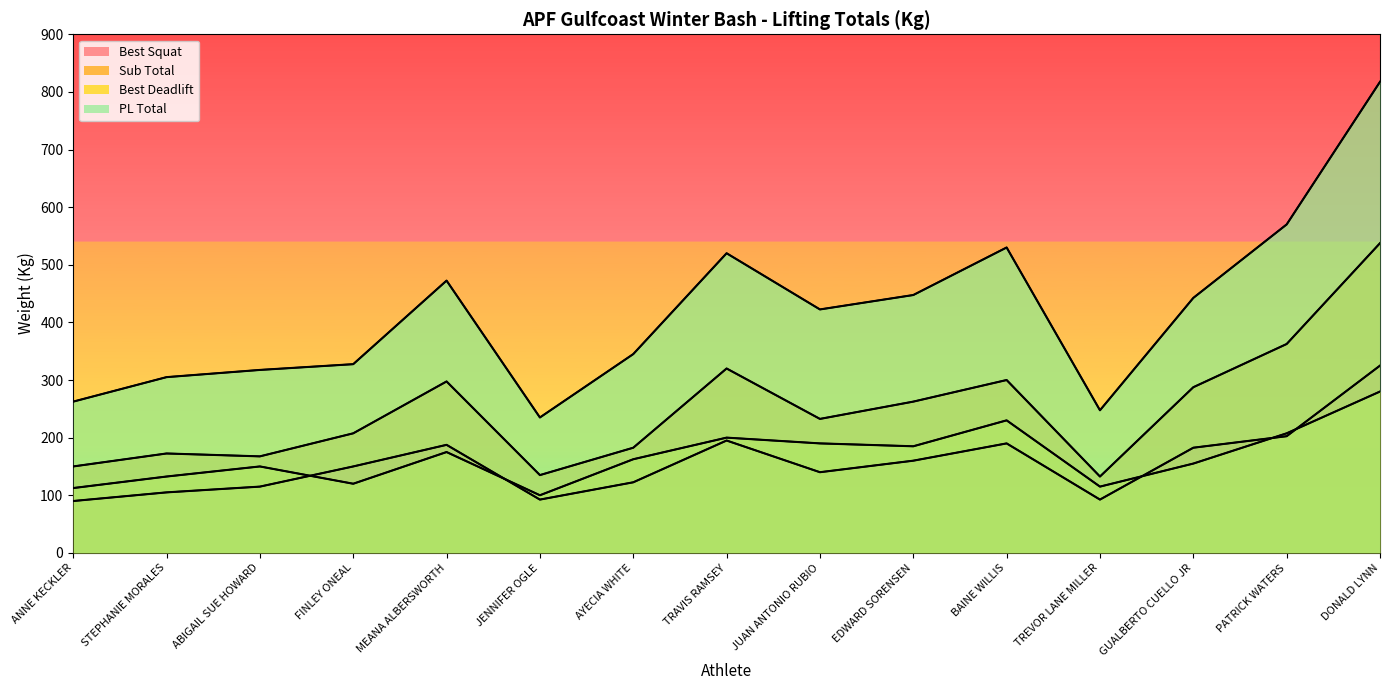

At which label is Best Squat closest to 207?

PATRICK WATERS